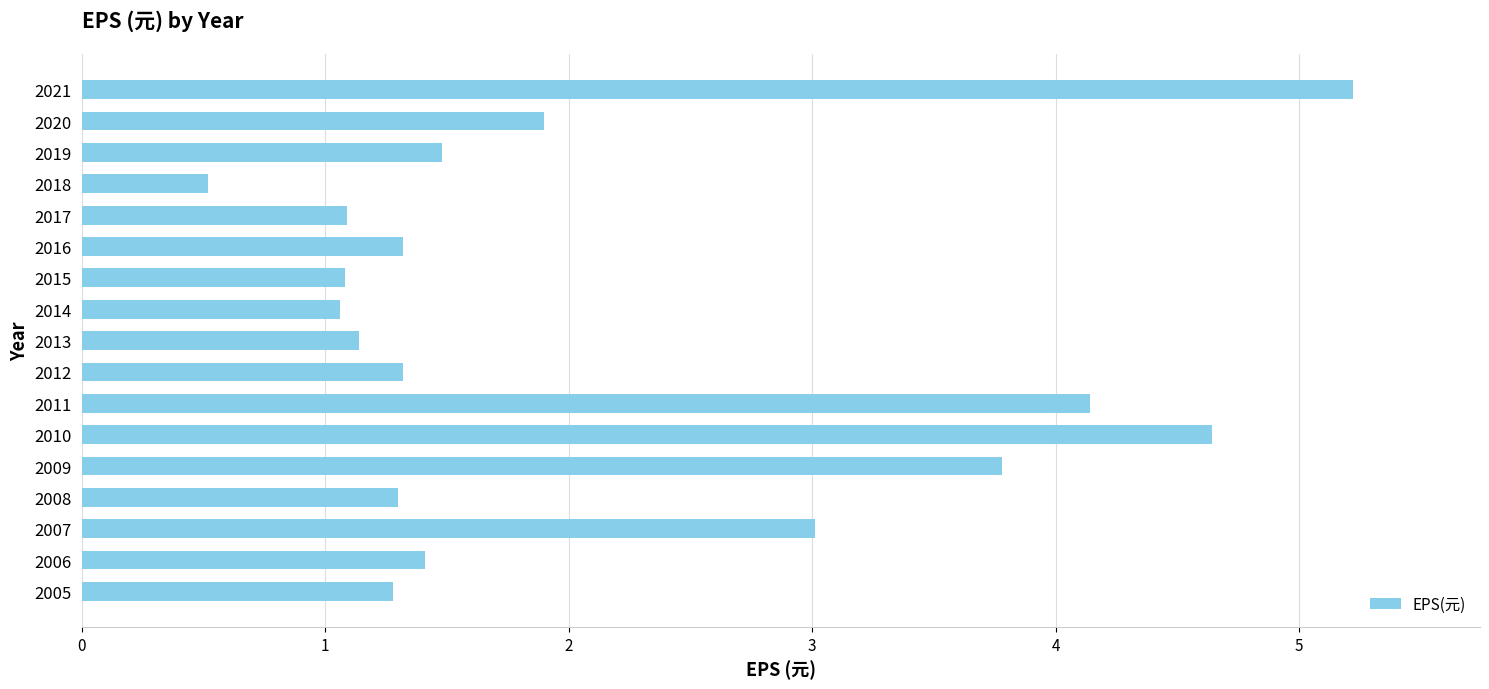

At which label is the value closest to 2?

2020